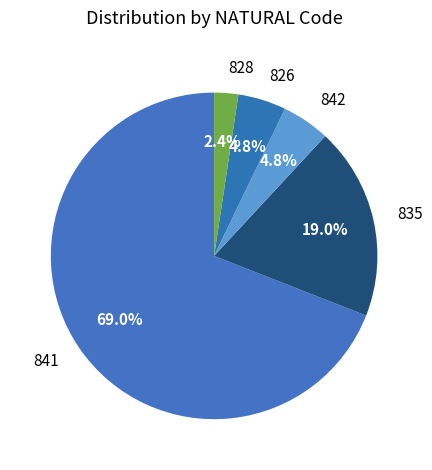

Which category accounts for the majority?

841